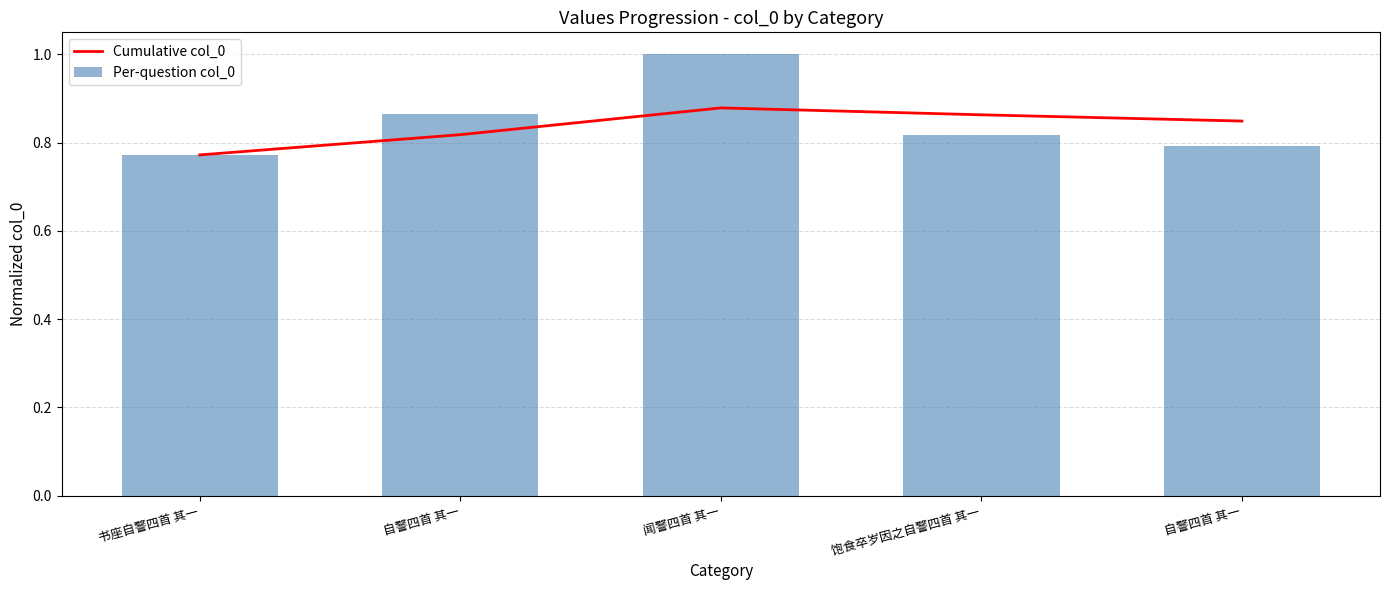

What is the label of the 1st bar from the left?

书座自警四首 其一